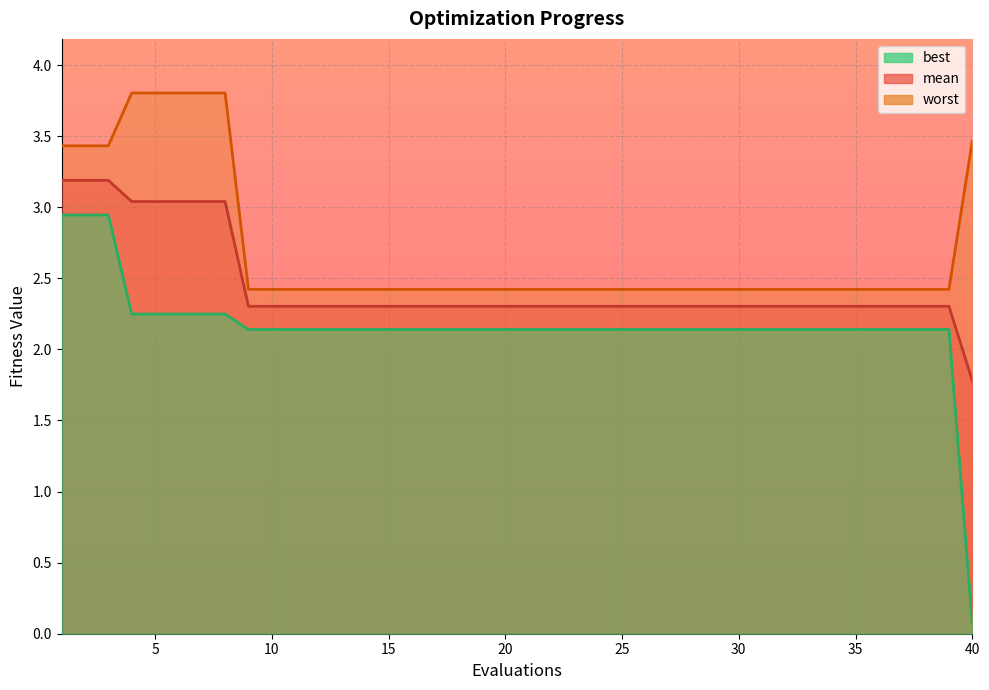

True or false: mean and best cross at least once.

False